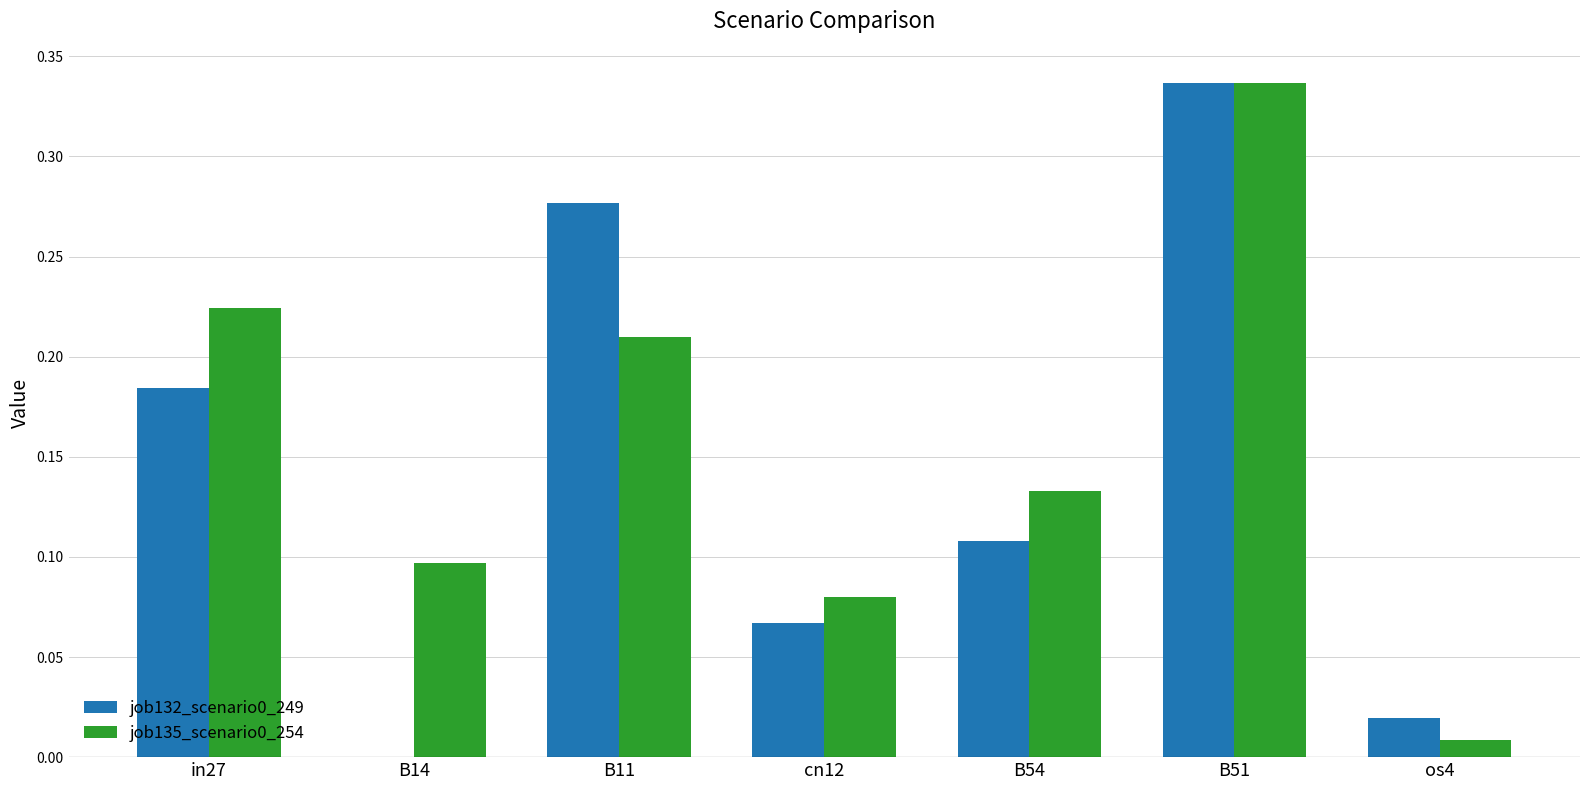

True or false: job132_scenario0_249 has a value of 0.2 at B14.

False